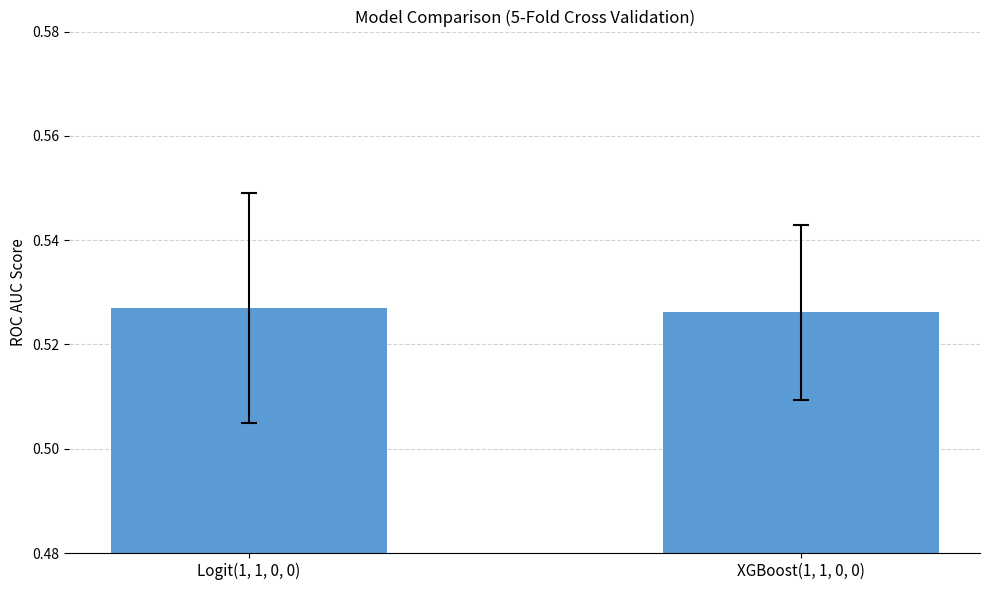

Is it true that the value at XGBoost(1, 1, 0, 0) is 0.5?

True